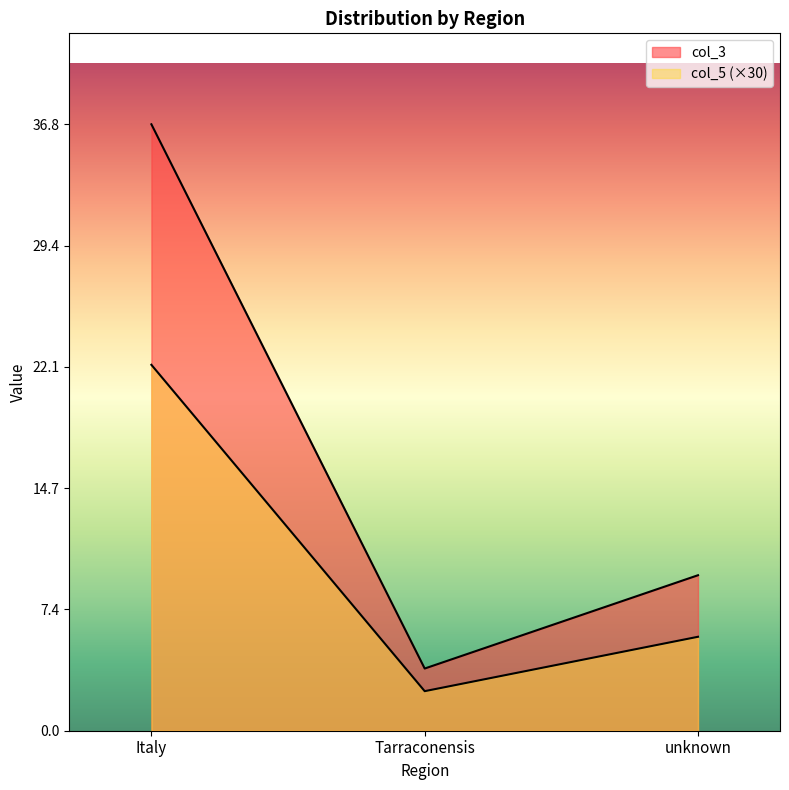

True or false: col_3 has a value of 6.4 at unknown.

False